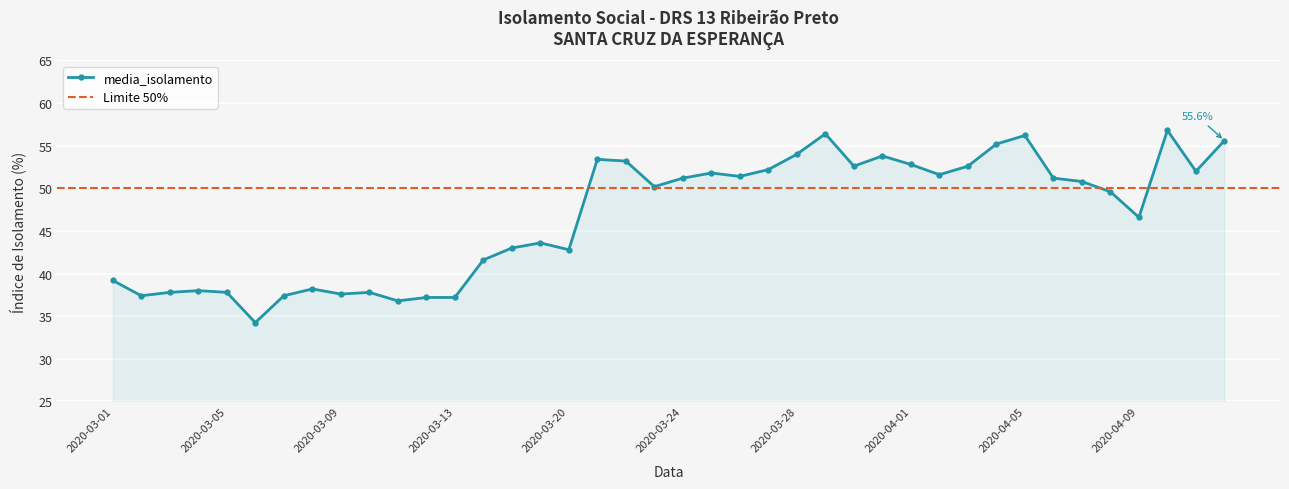

At which category does the chart reach its minimum across all series?

2020-03-06